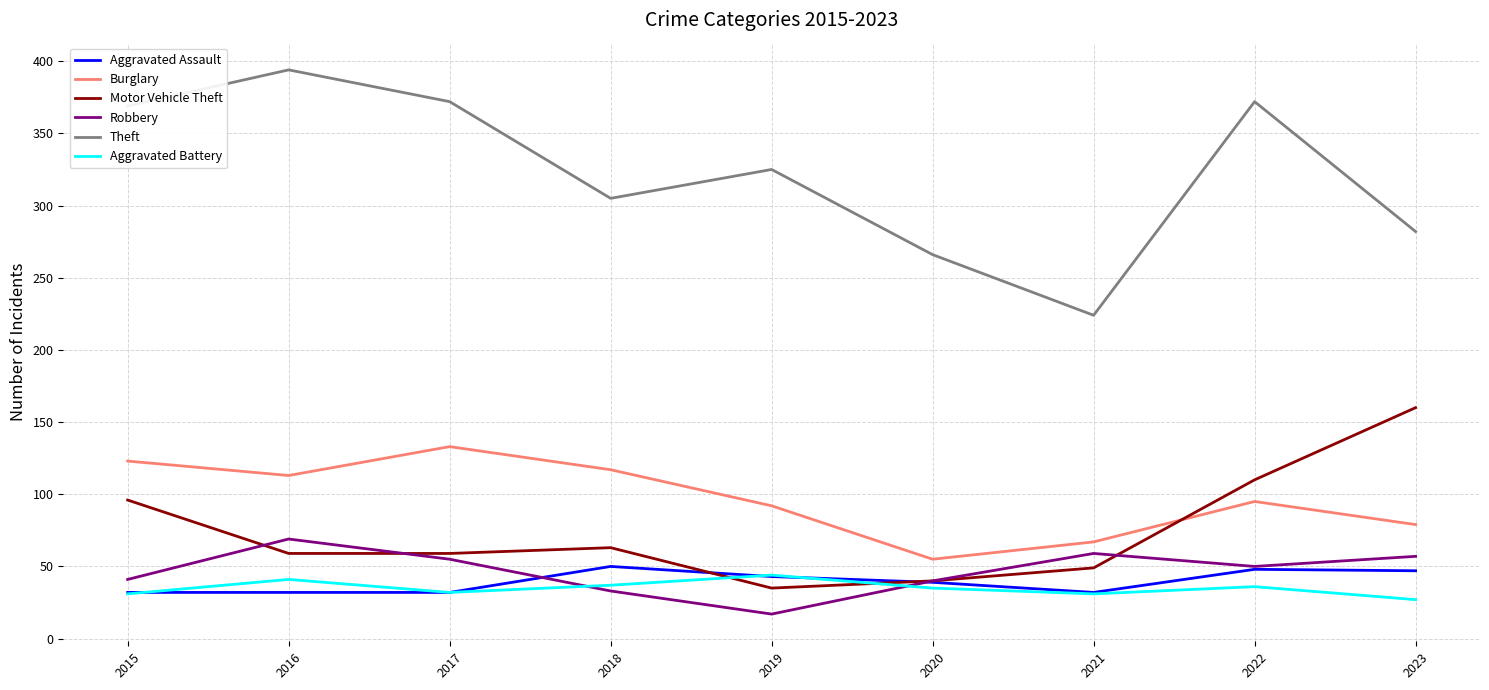

Does the chart have visible grid lines?

Yes